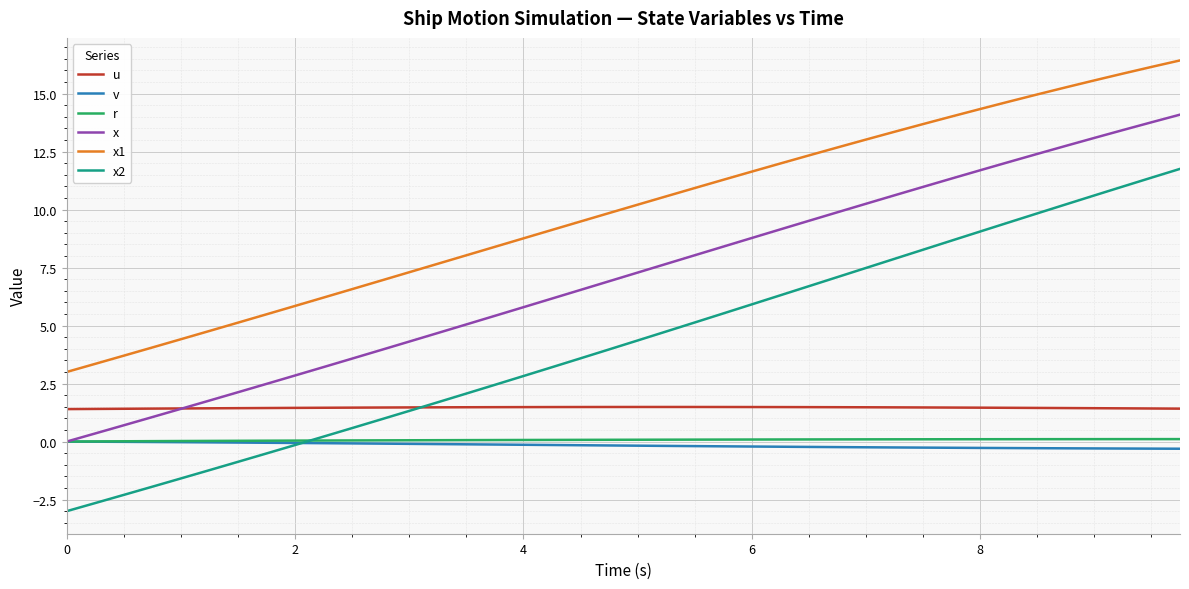

Which series has the largest total across all categories?

x1